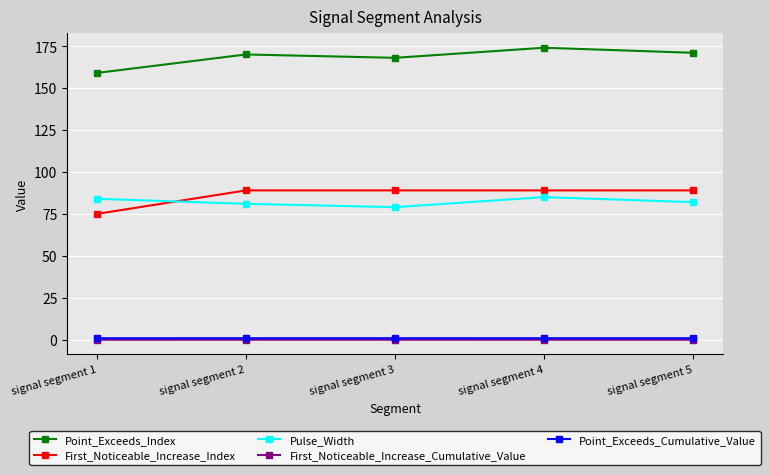

How many interior local peaks does the Point_Exceeds_Index series have?

2